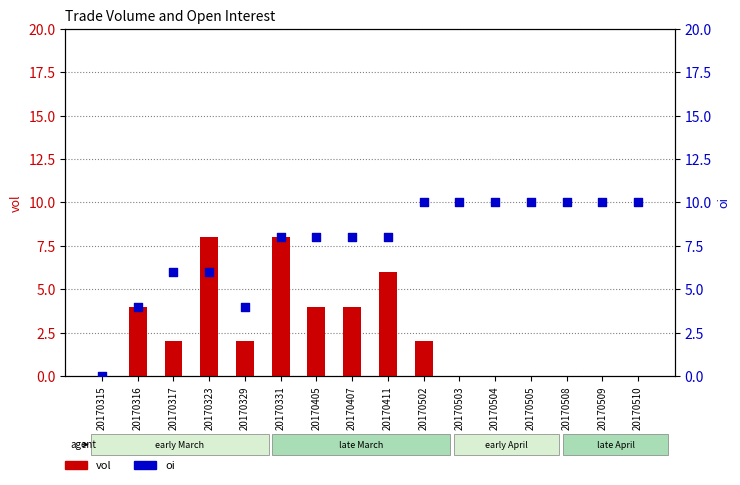

Which series reaches the maximum Y coordinate?

oi